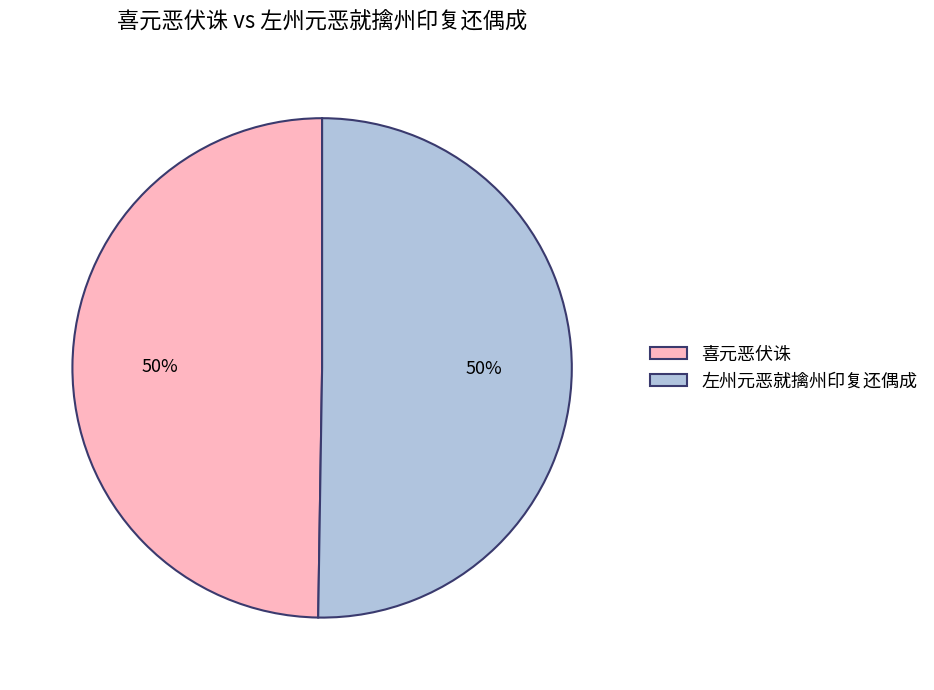

Approximately how many times larger is the value at 喜元恶伏诛 compared to 左州元恶就擒州印复还偶成?

1.0